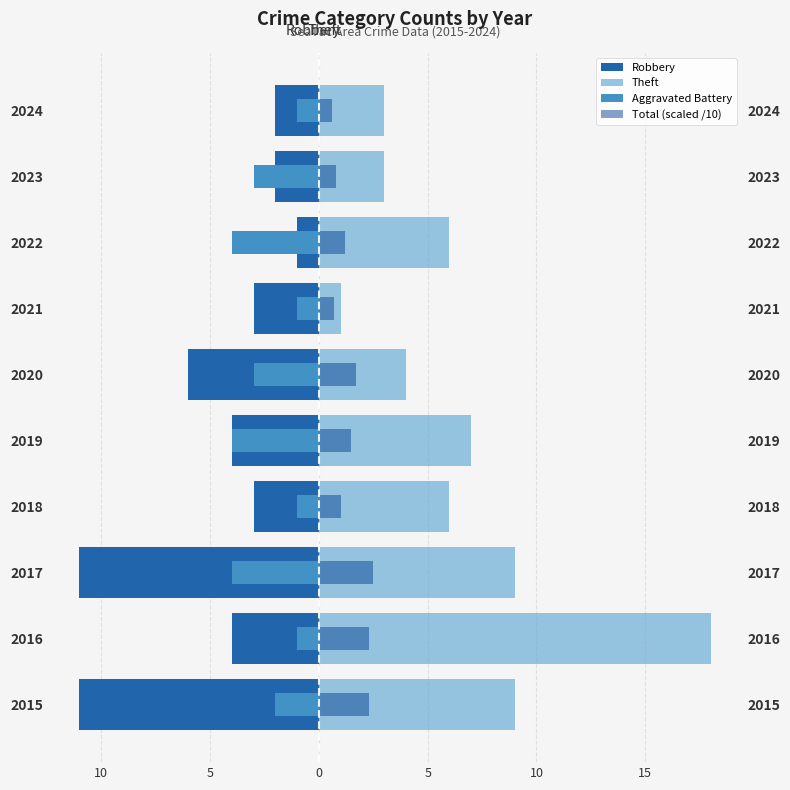

Are the bars grouped side by side (vs. stacked)?

Yes